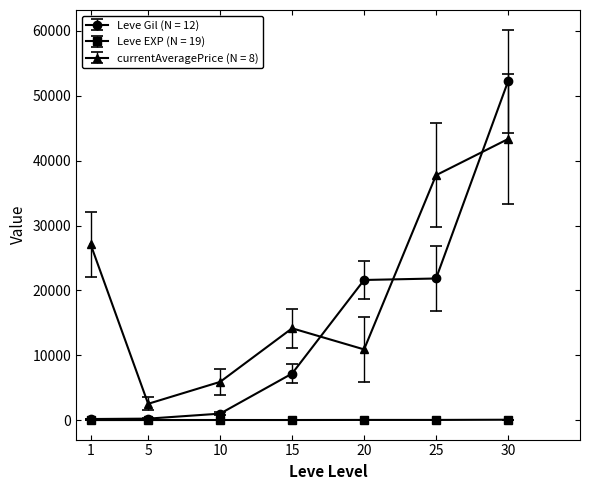

True or false: Leve EXP (N = 19) and currentAveragePrice (N = 8) cross at least once.

False